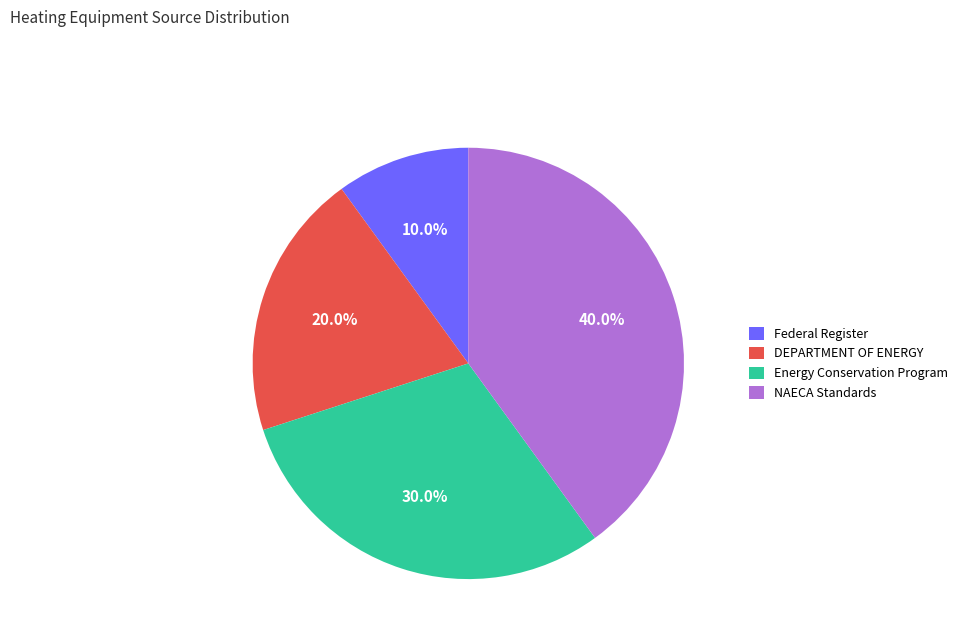

Is the sum of Energy Conservation Program and NAECA Standards greater than half?

Yes